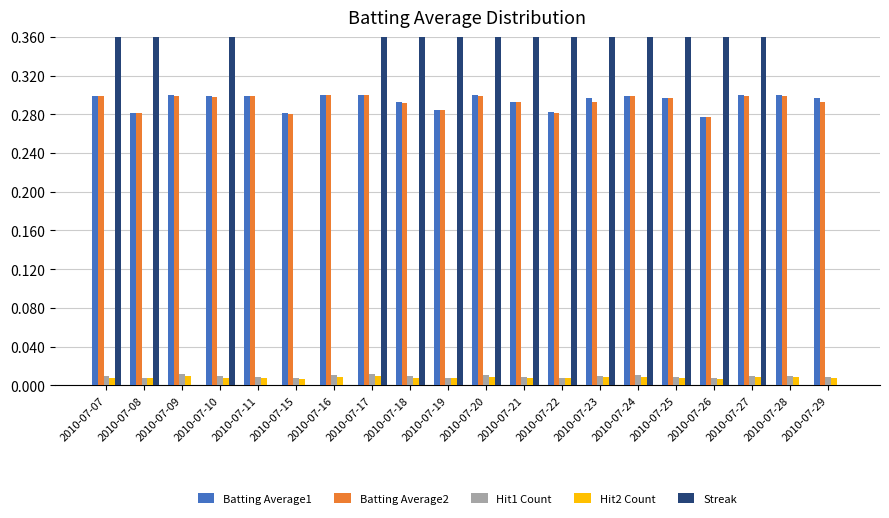

True or false: Hit2 Count has a value of 0.0 at 2010-07-29.

False